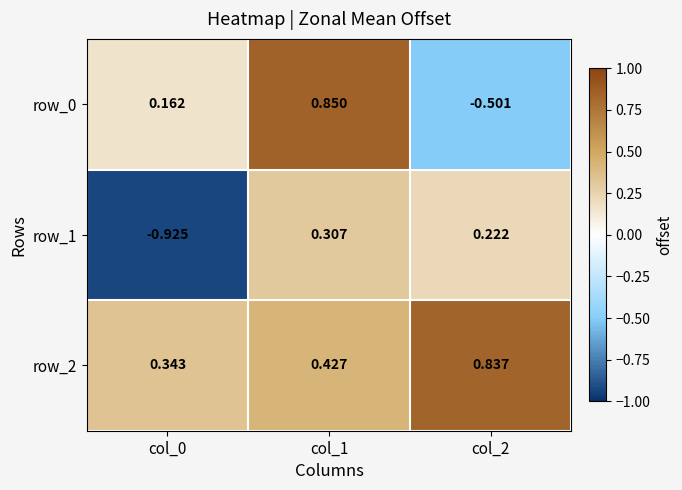

How many negative values does the row_1 series have?

1